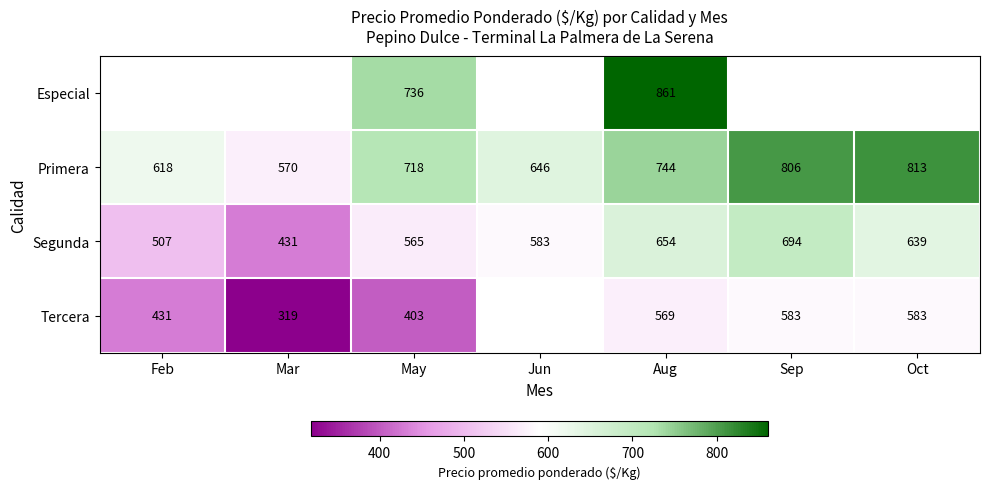

True or false: Segunda has a value of 148 at Sep.

False